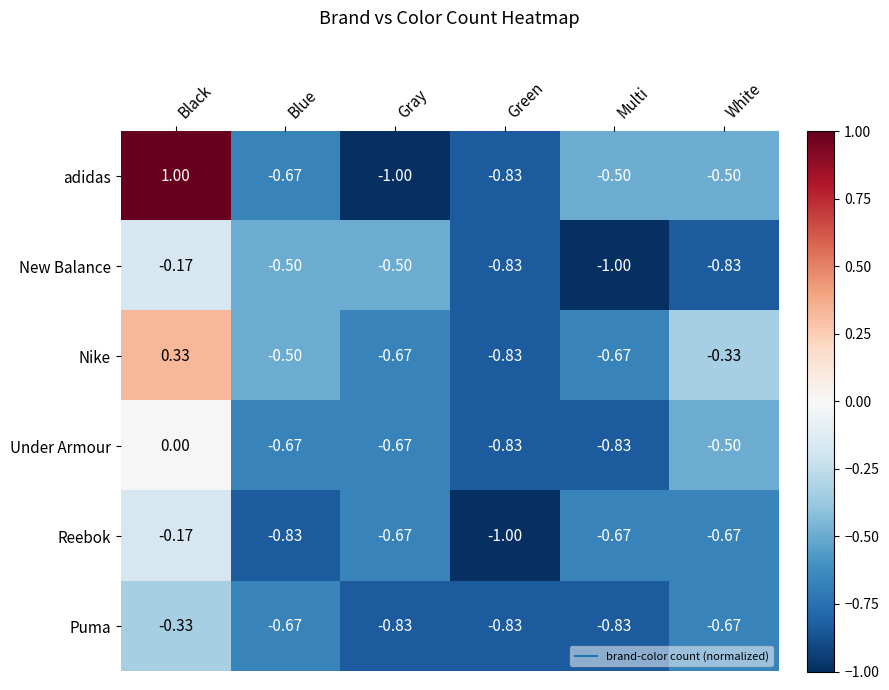

At which category is the sum across all series the highest?

Black